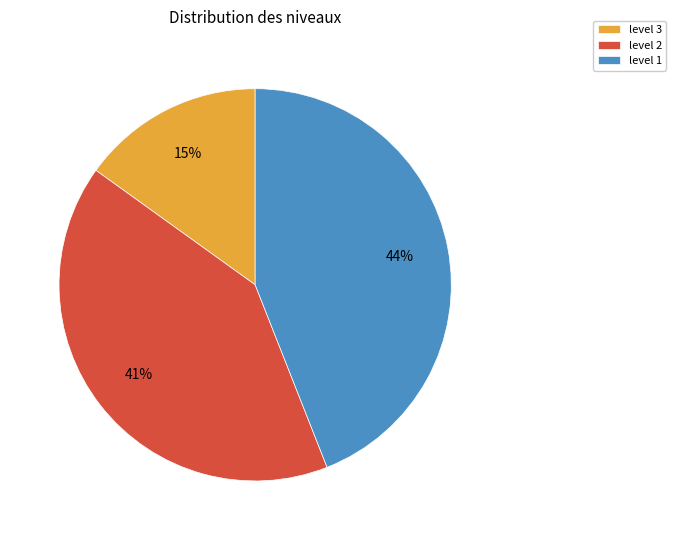

How many slices are in this pie chart?

3